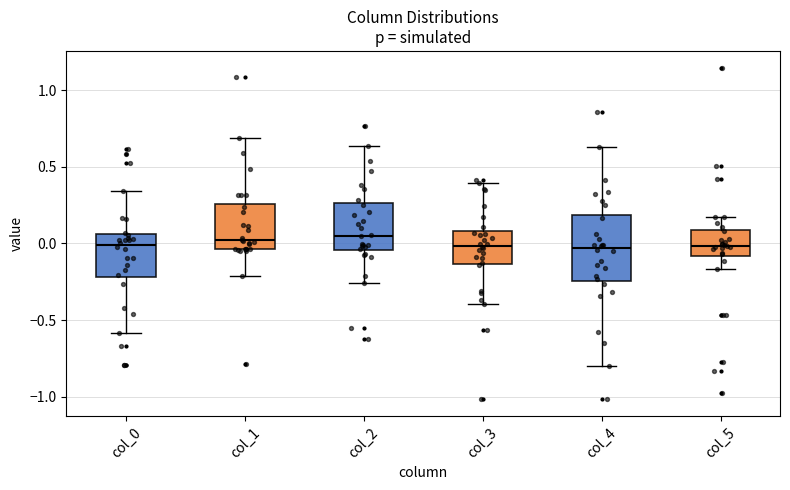

Reading left to right, transcribe this box plot: for each box, give where its median line is, the range the box spans, and where its two whiskers end, as read against the y-axis. The values are not printed on the chart, so give them approximately, as read against the axis.

col_0: median 0.00, box -0.20 to 0.05, whiskers -0.60 to 0.35
col_1: median 0.00, box -0.05 to 0.25, whiskers -0.20 to 0.70
col_2: median 0.05, box -0.05 to 0.25, whiskers -0.25 to 0.65
col_3: median 0.00, box -0.15 to 0.10, whiskers -0.40 to 0.40
col_4: median -0.05, box -0.25 to 0.20, whiskers -0.80 to 0.65
col_5: median 0.00, box -0.10 to 0.10, whiskers -0.15 to 0.15